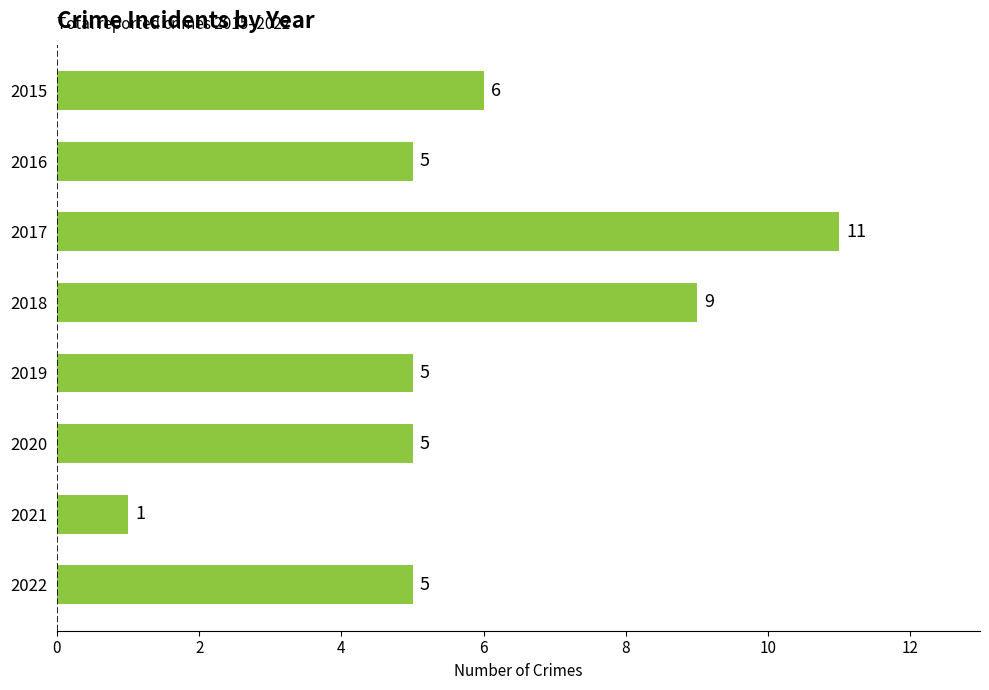

The value at 2020 is 5. True or false?

True